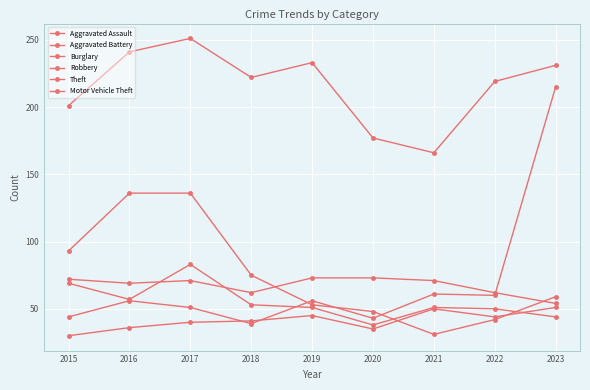

How many data points does each series have?

9